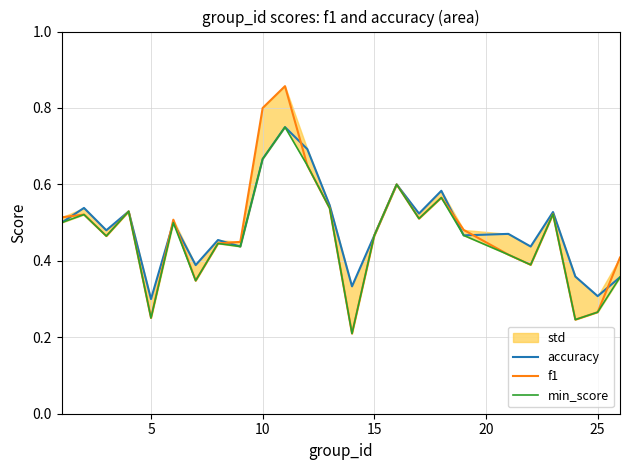

What is the difference between the maximum and minimum values in the accuracy series?

0.5